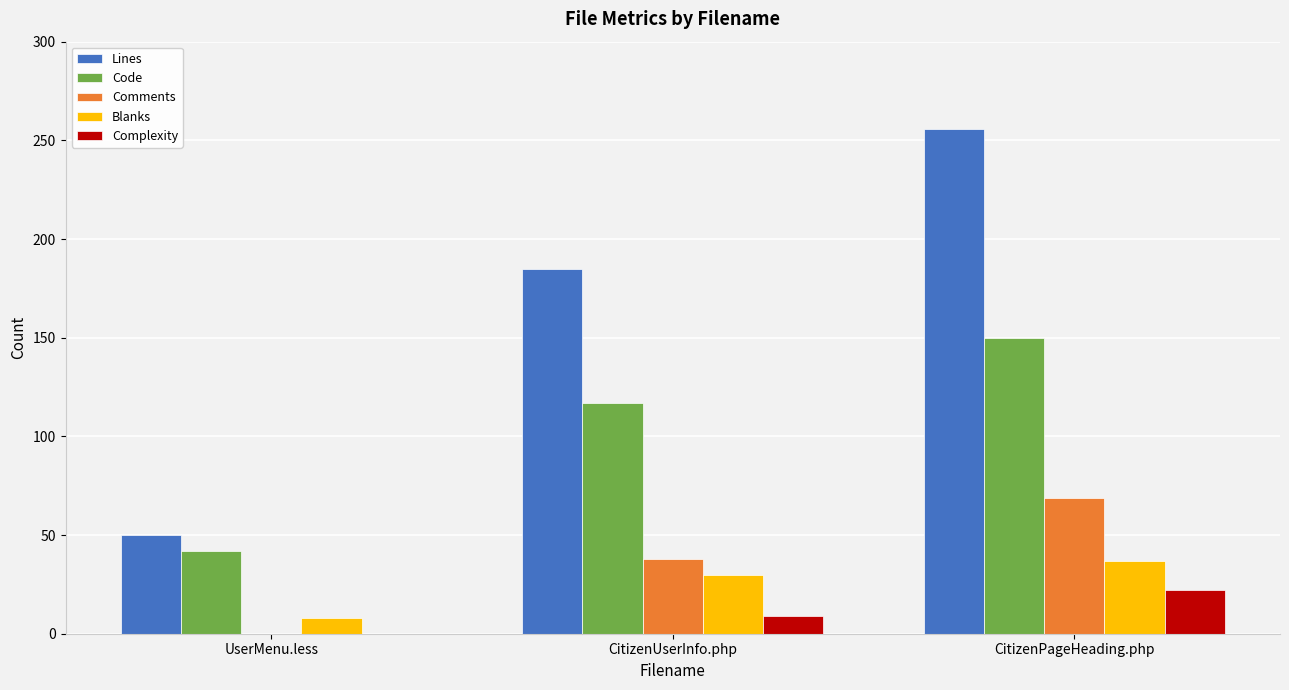

True or false: Lines has a value of 50 at UserMenu.less.

True